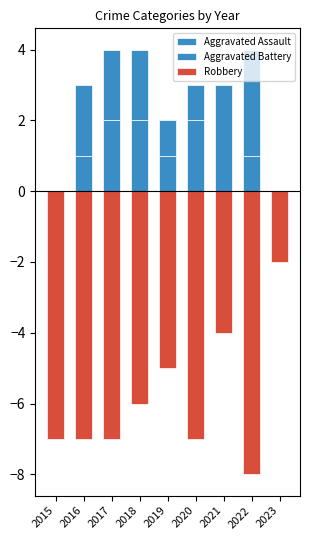

What is the value of the Aggravated Battery bar at the 4th from the left?

2